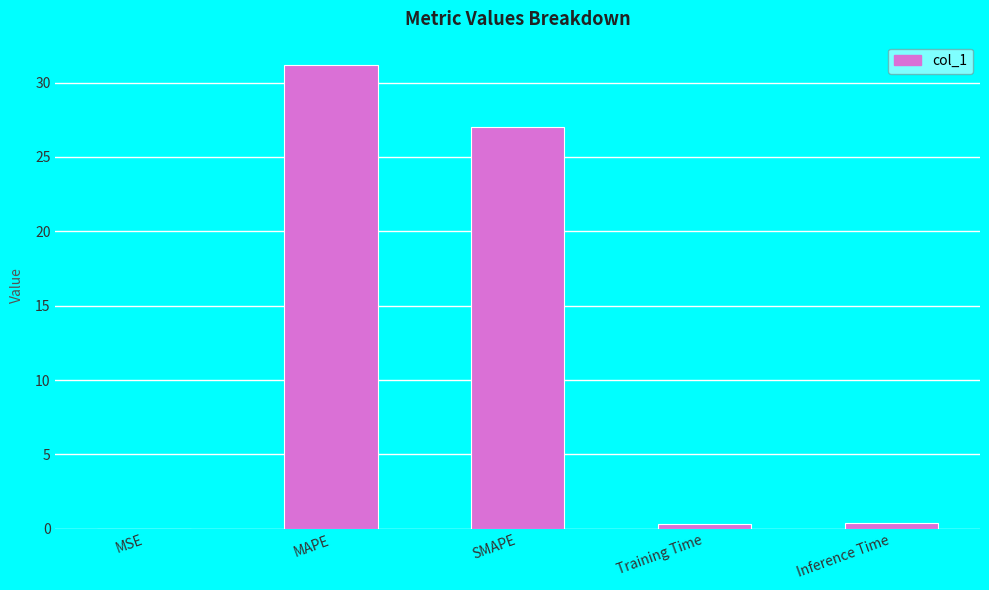

True or false: the data shows 19.4 at MAPE.

False